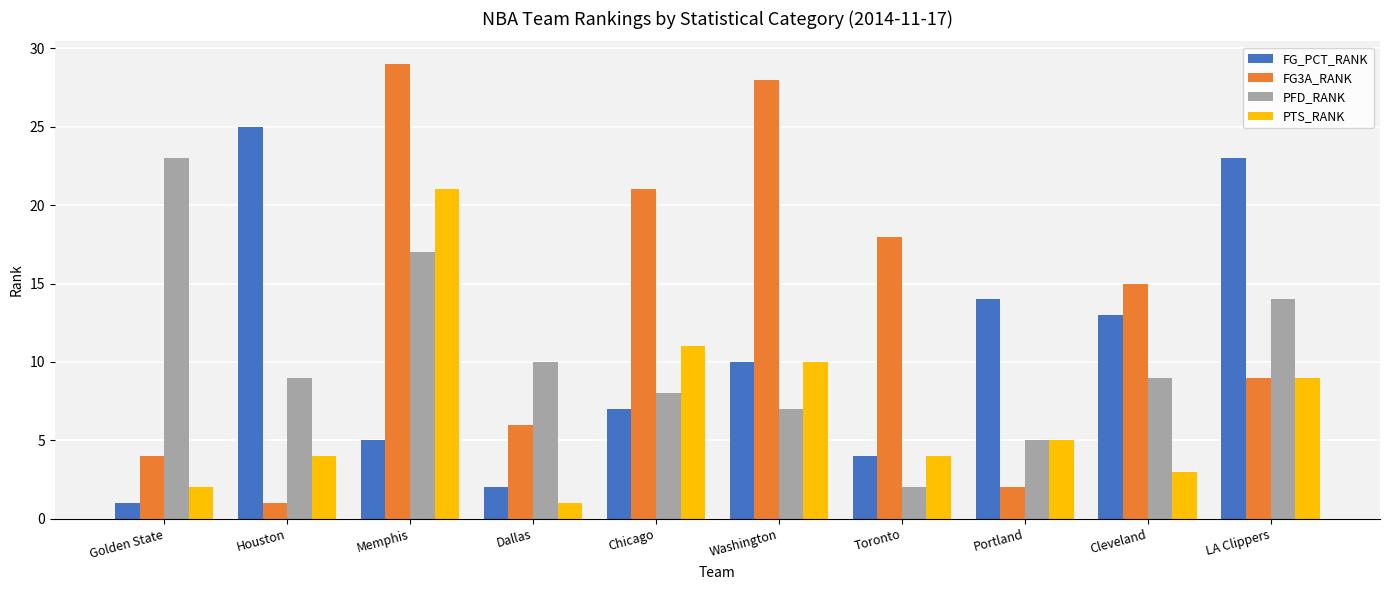

What is the difference between the second highest and second lowest values in the PTS_RANK series?

9